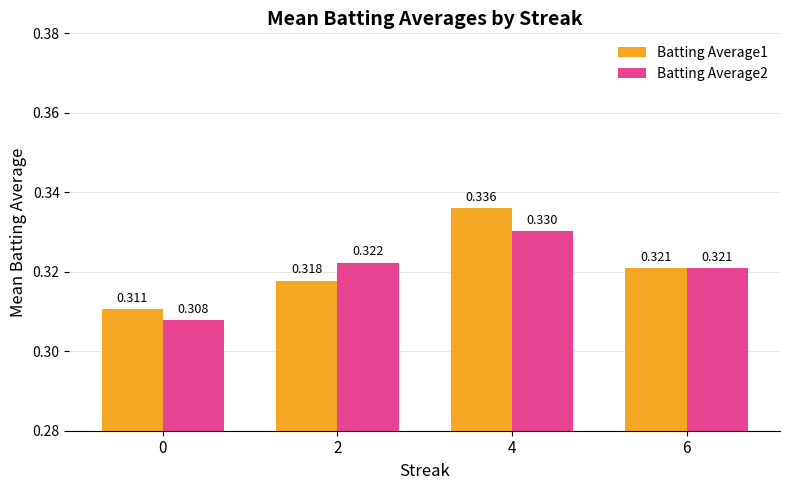

Is the value of Batting Average2 at 4 greater than the value of Batting Average1 at 0?

Yes